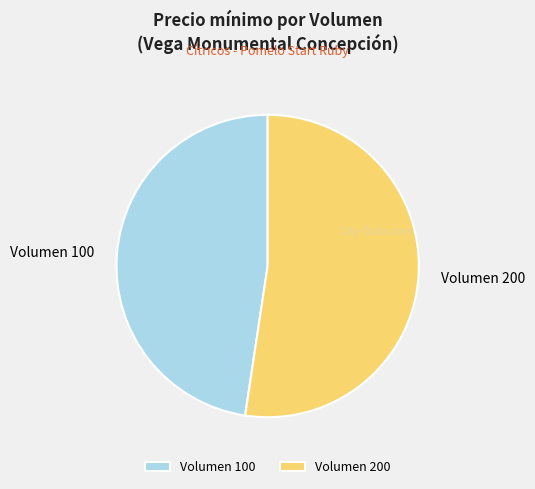

What is the smallest slice in the pie chart?

Volumen 100